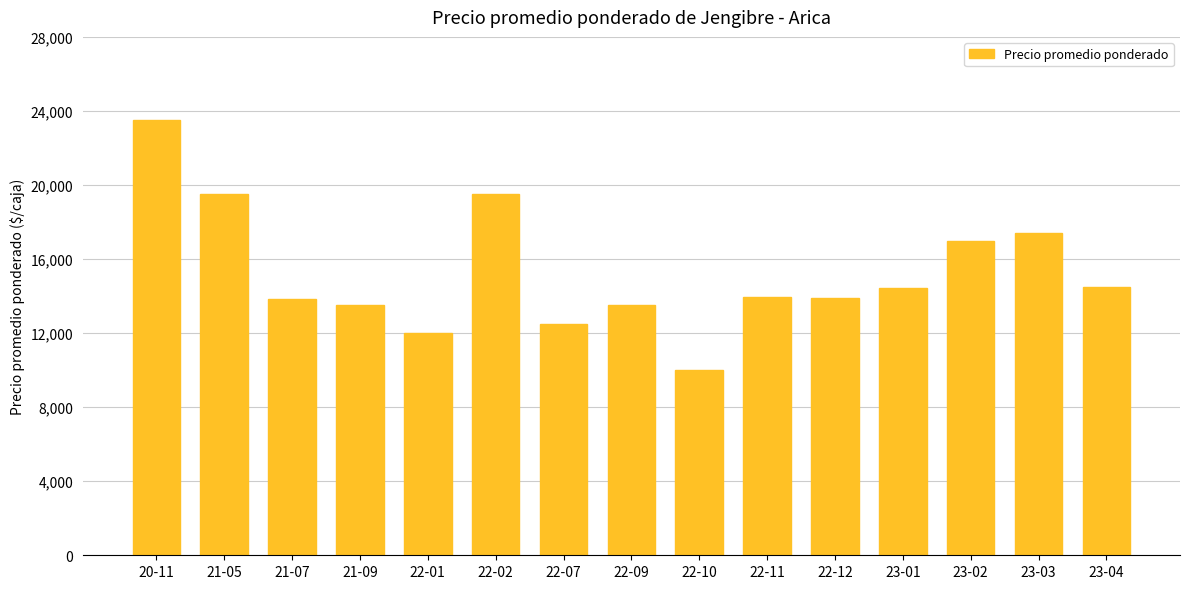

Where is the data nearest to the value 16750?

23-02